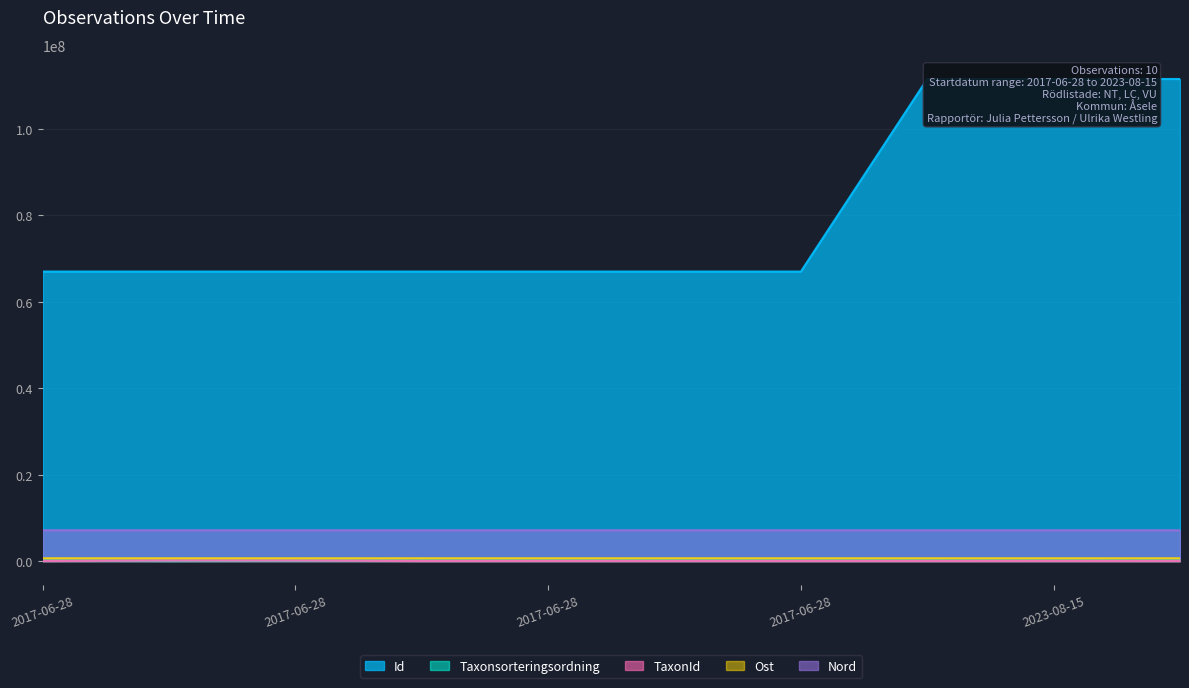

Between 2017-06-28 and 2017-06-28, which is larger?

2017-06-28